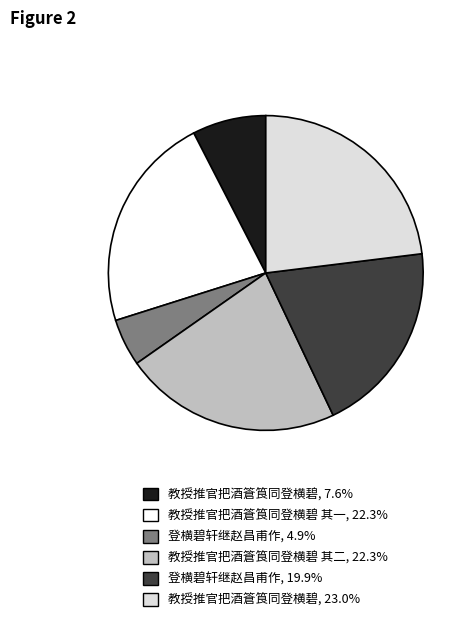

Is there any slice that represents more than half of the pie?

No